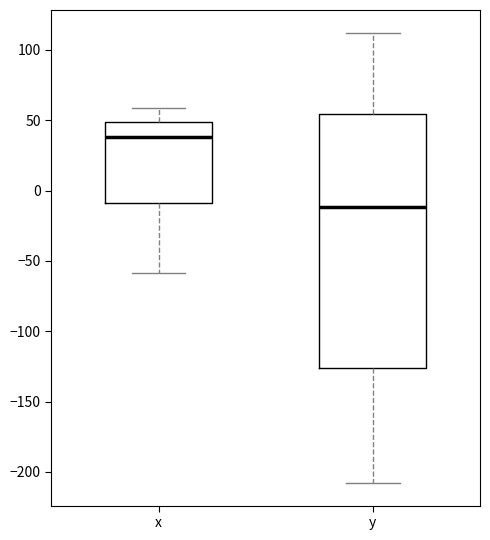

Which box has the lowest median line?

y